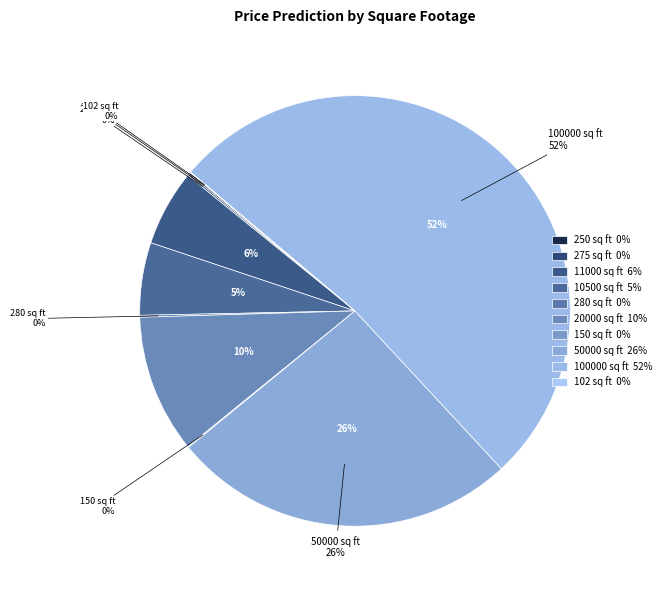

How many segments does this pie chart have?

10